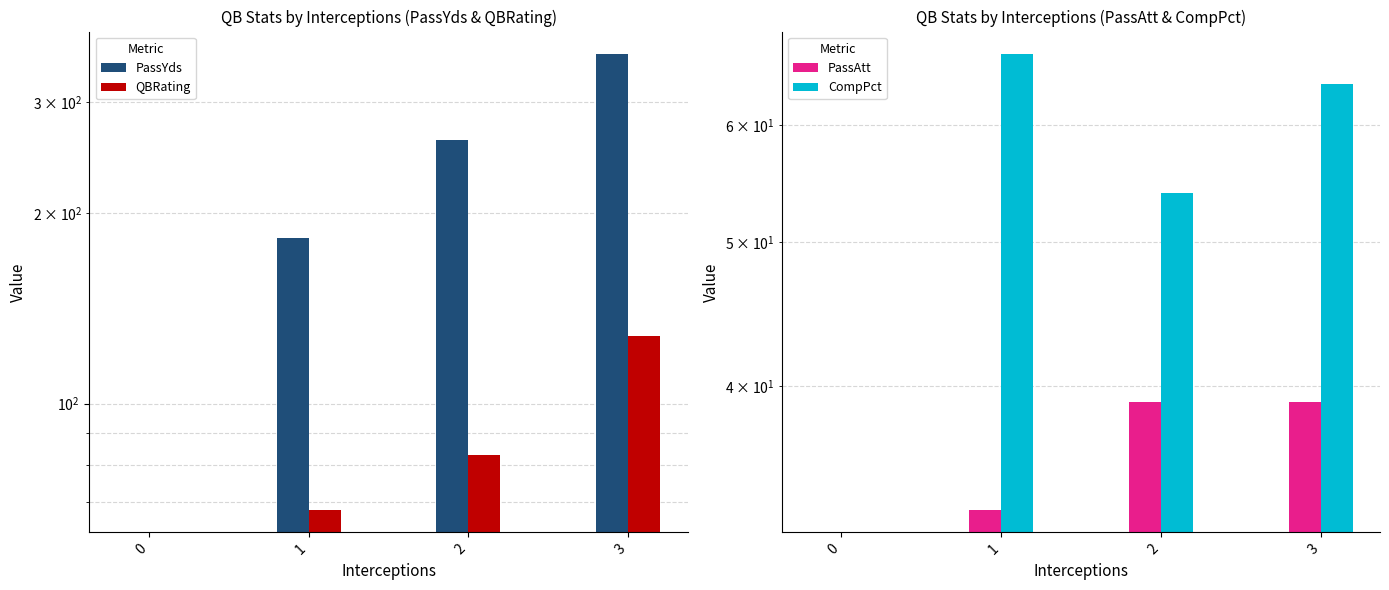

At which label does PassYds reach its peak?

3